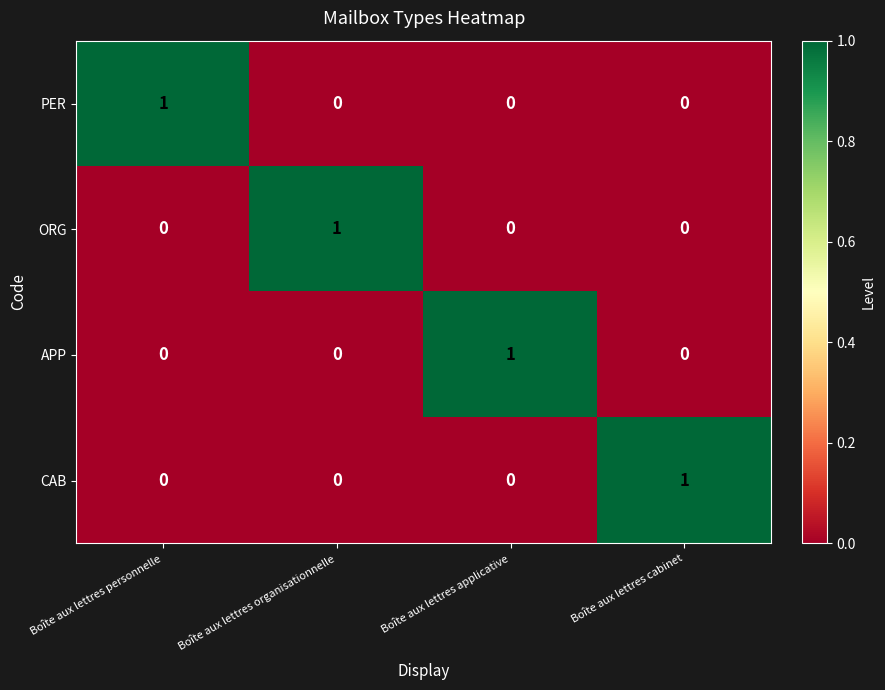

The value of ORG at Boîte aux lettres organisationnelle is 0. True or false?

False